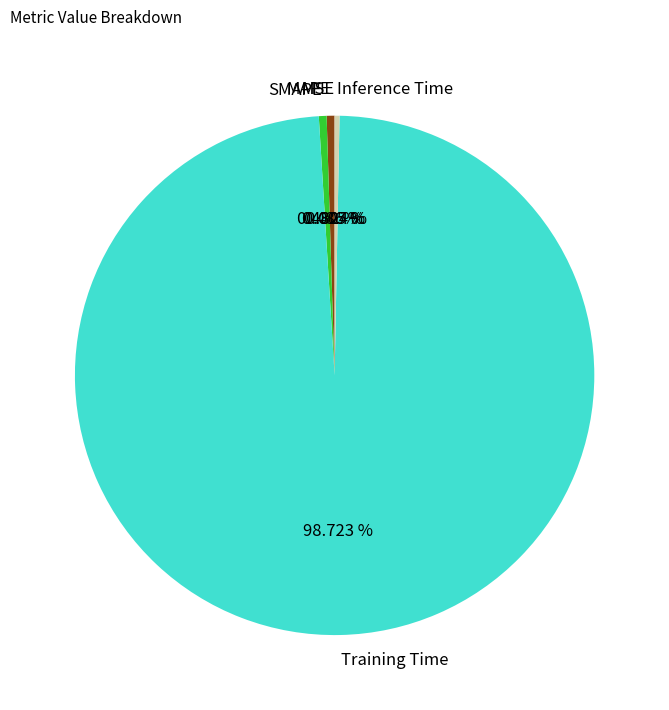

Is MAPE the majority of the pie?

No